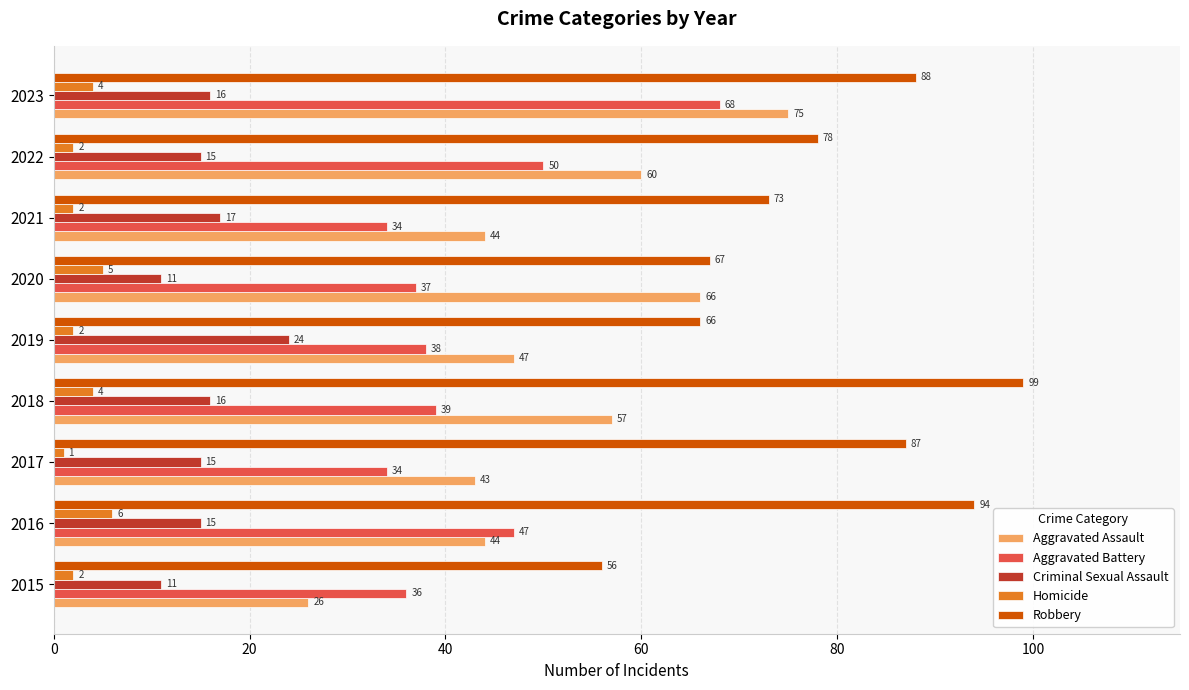

How many values in the Aggravated Assault series are below 47?

4